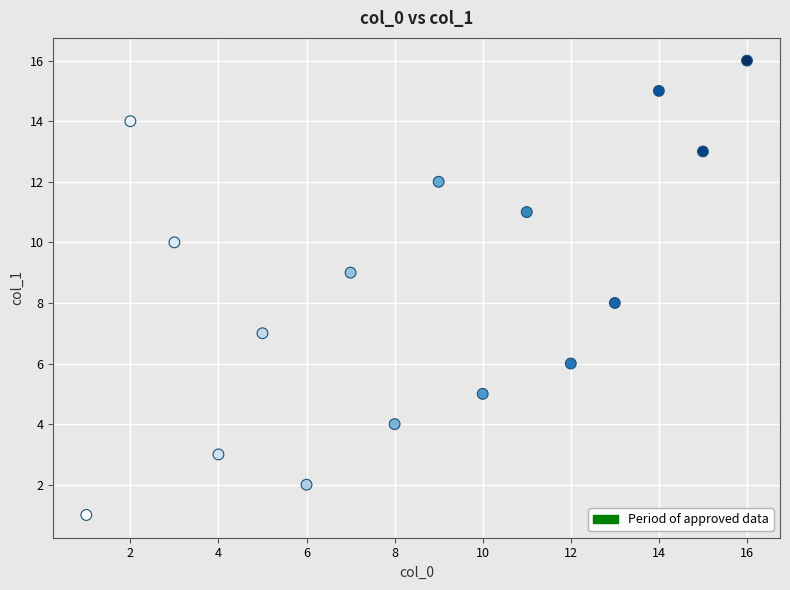

What is the range of Y values (max minus min)?

15